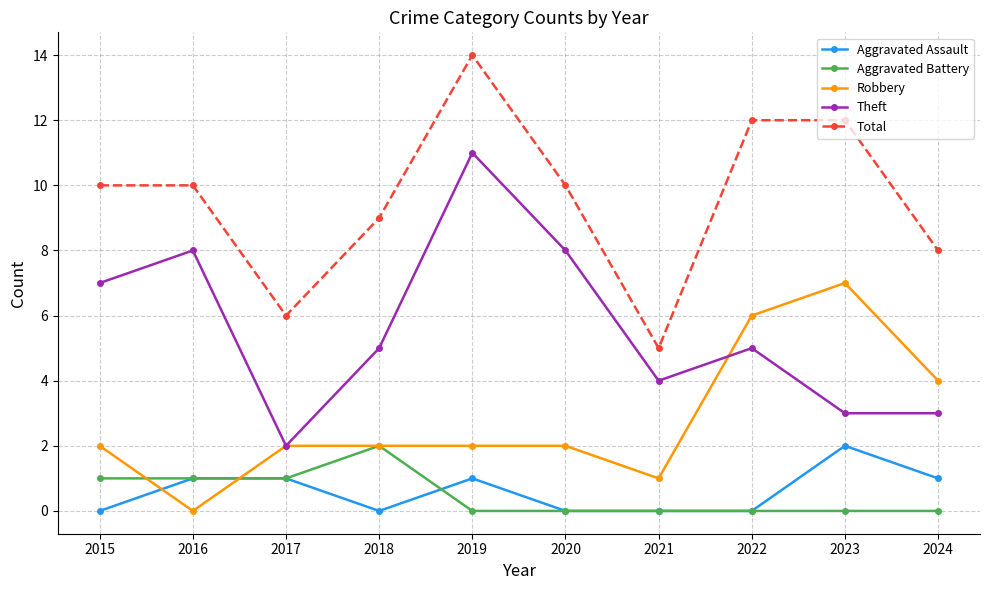

At 2024, list the series in order from largest to smallest.

Total, Robbery, Theft, Aggravated Assault, Aggravated Battery